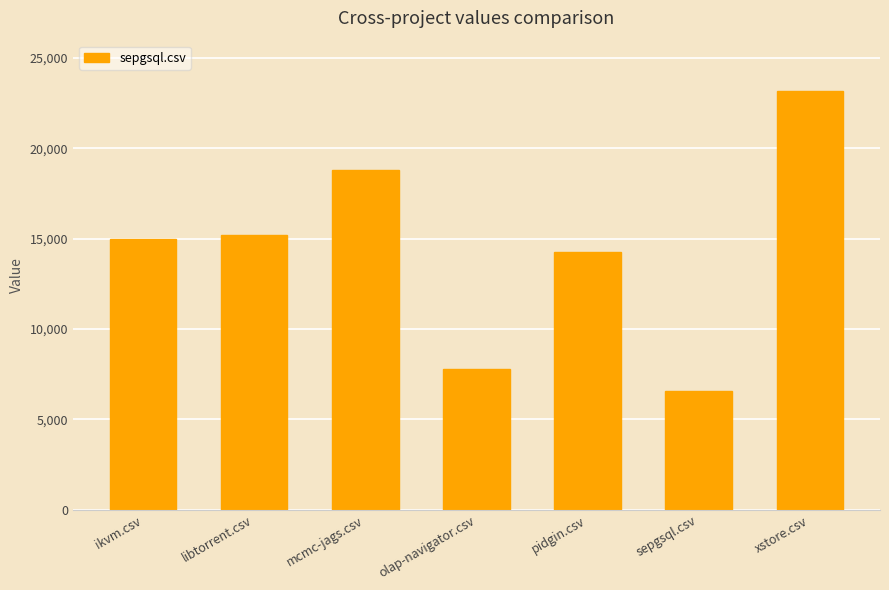

What is the difference between the second highest and second lowest values?

11005.0